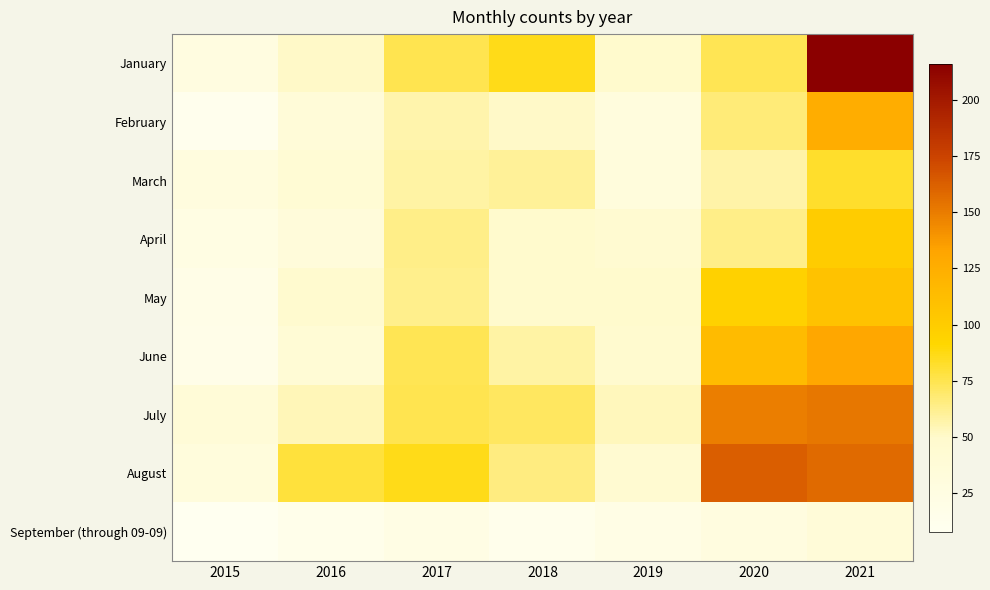

Reading left to right, extract all data points from this chart.

January: 2015=26	2016=51	2017=75	2018=86	2019=49	2020=74	2021=216
February: 2015=11	2016=36	2017=56	2018=51	2019=30	2020=67	2021=125
March: 2015=29	2016=41	2017=58	2018=60	2019=31	2020=57	2021=82
April: 2015=23	2016=34	2017=64	2018=49	2019=45	2020=64	2021=100
May: 2015=19	2016=47	2017=63	2018=49	2019=49	2020=96	2021=108
June: 2015=17	2016=39	2017=74	2018=58	2019=47	2020=114	2021=130
July: 2015=37	2016=54	2017=75	2018=72	2019=53	2020=149	2021=152
August: 2015=32	2016=79	2017=86	2018=65	2019=45	2020=163	2021=158
September (through 09-09): 2015=8	2016=15	2017=22	2018=14	2019=21	2020=28	2021=36